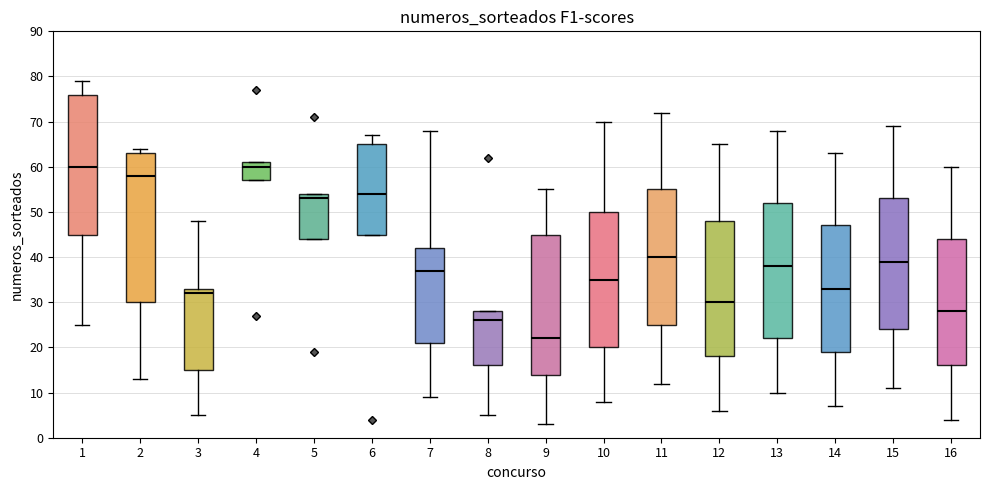

Reading left to right, transcribe this box plot: for each box, give where its median line is, the range the box spans, and where its two whiskers end, as read against the y-axis. The values are not printed on the chart, so give them approximately, as read against the axis.

1: median 60, box 45 to 76, whiskers 25 to 79
2: median 58, box 30 to 63, whiskers 13 to 64
3: median 32, box 15 to 33, whiskers 5 to 48
4: median 60, box 57 to 61, whiskers 57 to 61
5: median 53, box 44 to 54, whiskers 44 to 54
6: median 54, box 45 to 65, whiskers 45 to 67
7: median 37, box 21 to 42, whiskers 9 to 68
8: median 26, box 16 to 28, whiskers 5 to 28
9: median 22, box 14 to 45, whiskers 3 to 55
10: median 35, box 20 to 50, whiskers 8 to 70
11: median 40, box 25 to 55, whiskers 12 to 72
12: median 30, box 18 to 48, whiskers 6 to 65
13: median 38, box 22 to 52, whiskers 10 to 68
14: median 33, box 19 to 47, whiskers 7 to 63
15: median 39, box 24 to 53, whiskers 11 to 69
16: median 28, box 16 to 44, whiskers 4 to 60